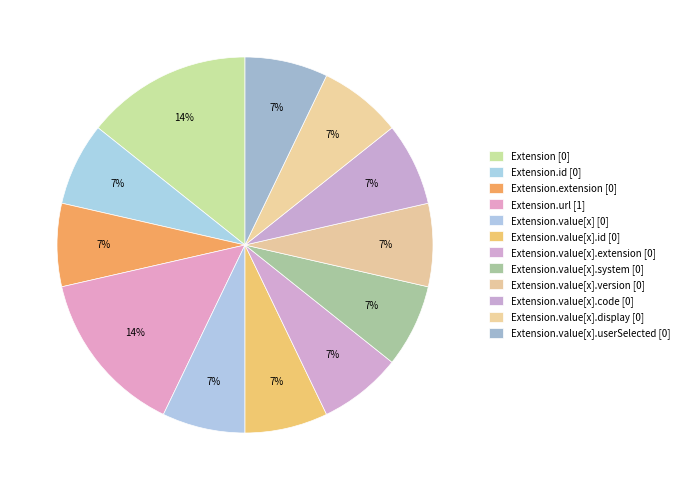

Count the number of slices in the pie.

12